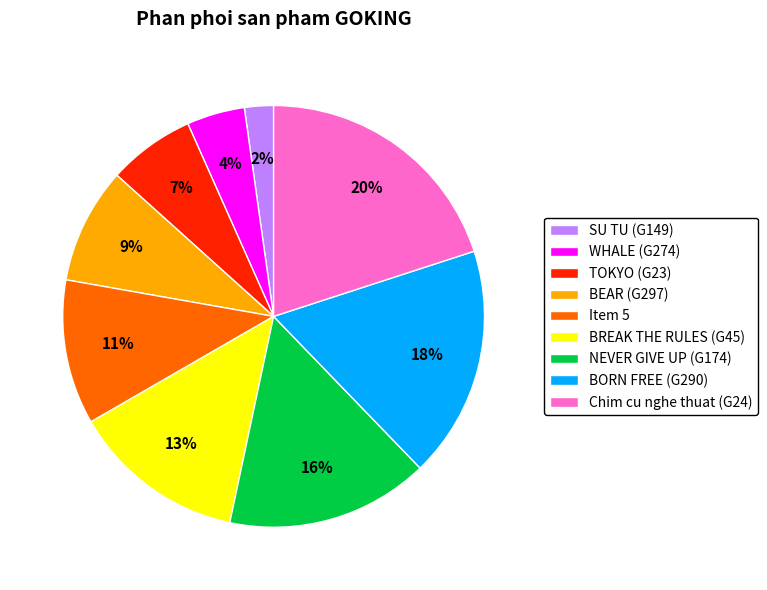

How many segments does this pie chart have?

9